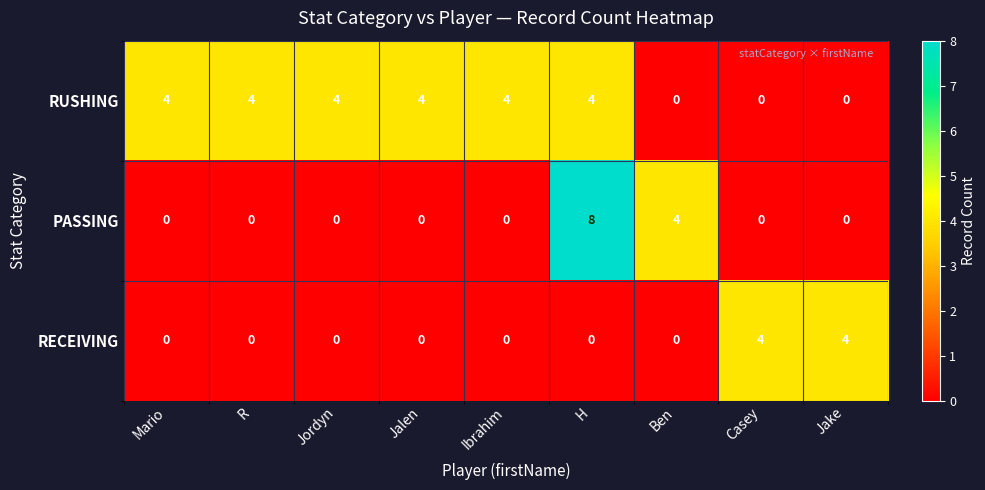

Rank the series by their average value, from highest to lowest.

RUSHING, PASSING, RECEIVING